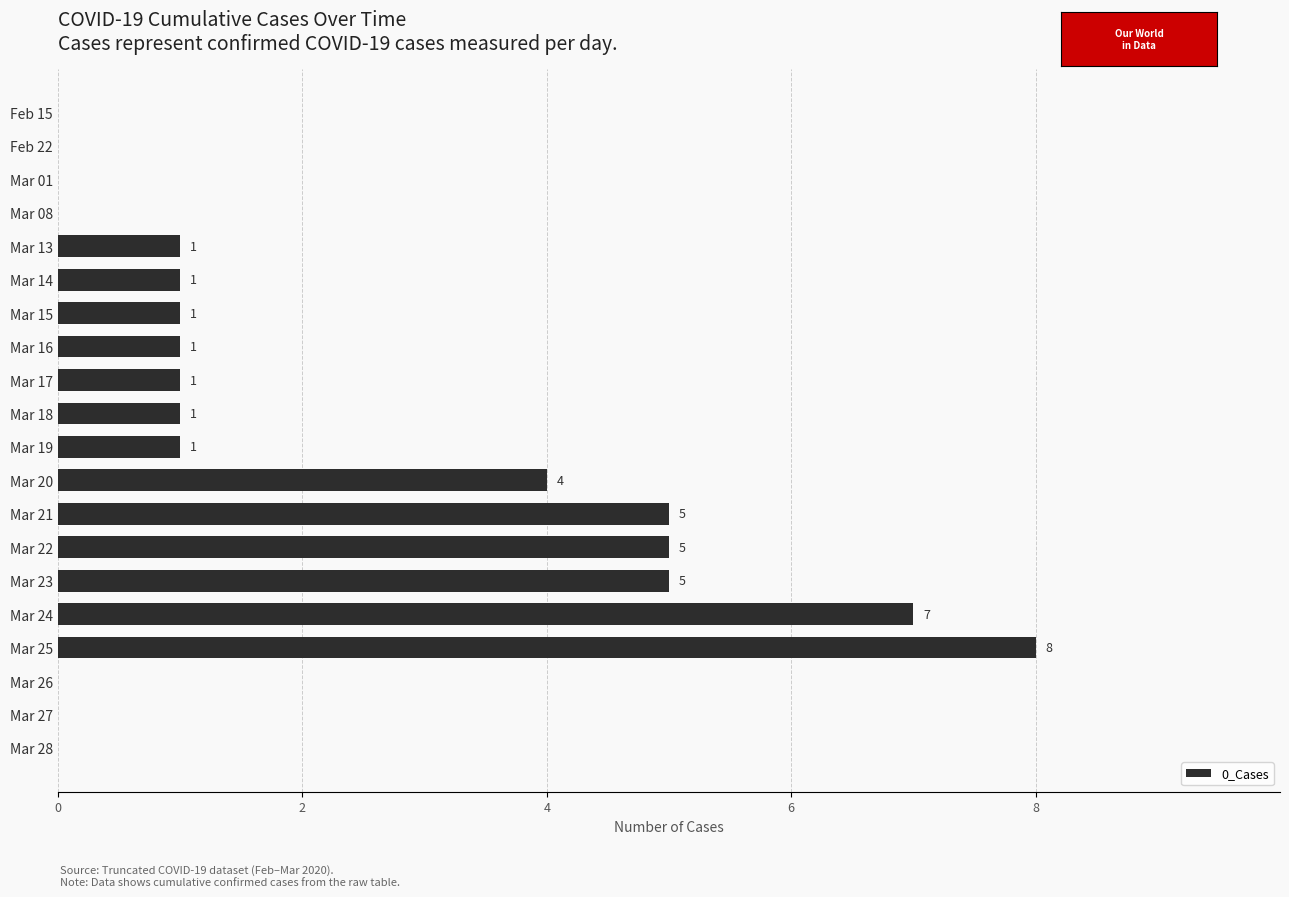

Reading top to bottom, transcribe all the data shown in this chart.

Feb 15=0	Feb 22=0	Mar 01=0	Mar 08=0	Mar 13=1	Mar 14=1	Mar 15=1	Mar 16=1	Mar 17=1	Mar 18=1	Mar 19=1	Mar 20=4	Mar 21=5	Mar 22=5	Mar 23=5	Mar 24=7	Mar 25=8	Mar 26=0	Mar 27=0	Mar 28=0